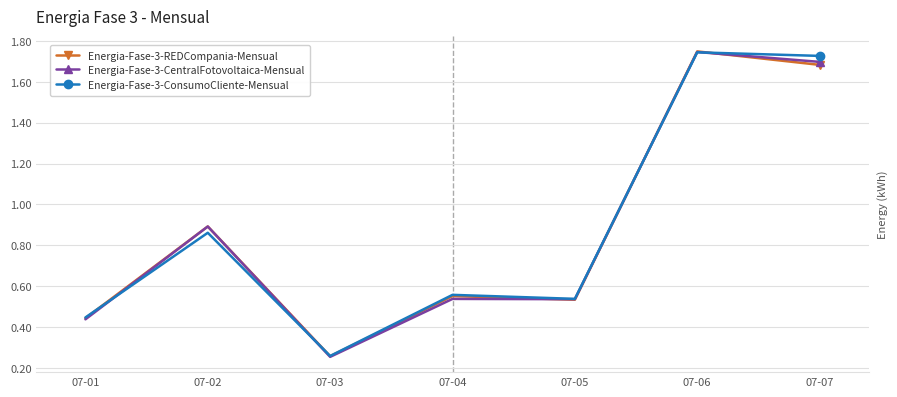

How many interior local valleys does the Energia-Fase-3-ConsumoCliente-Mensual series have?

2